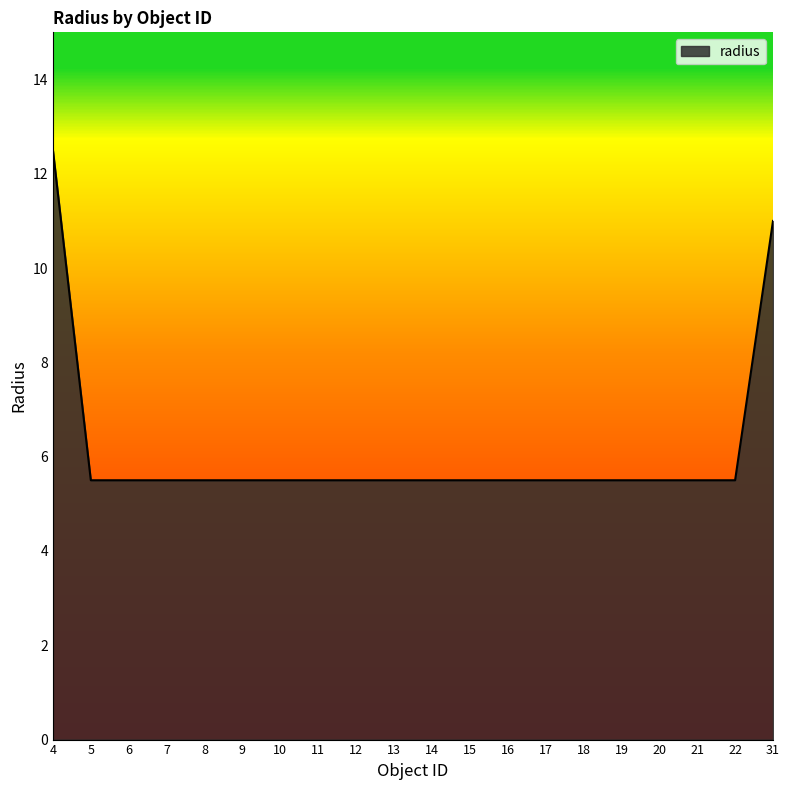

What is the sum of the values at 13 and 14?

11.0